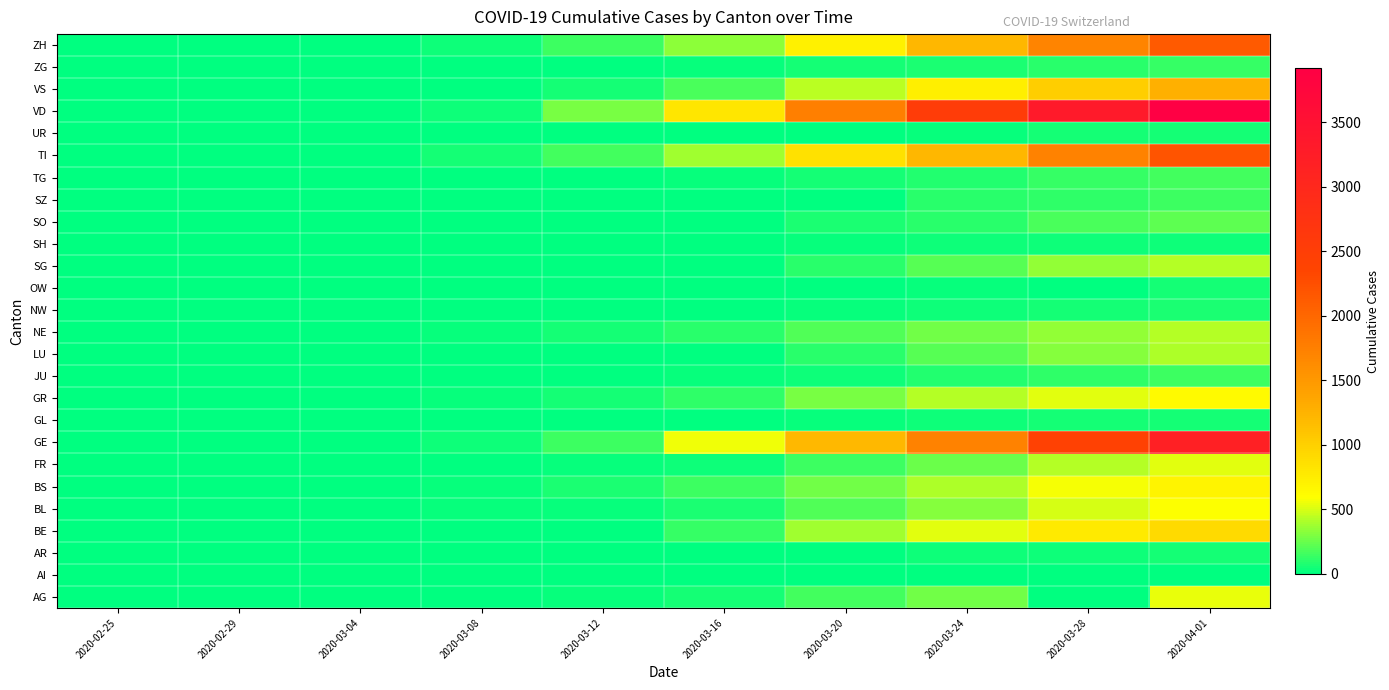

Which label corresponds to the smallest value in the chart?

2020-02-25